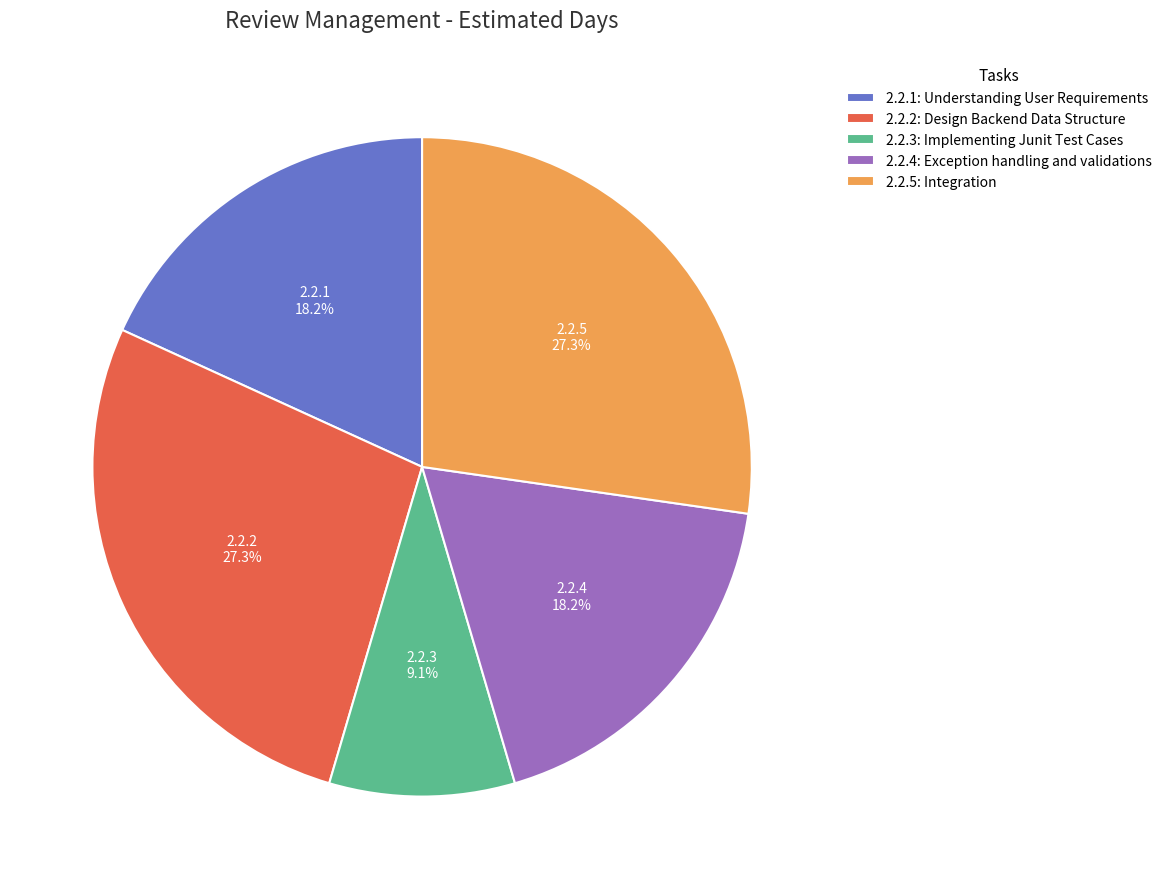

How many segments does this pie chart have?

5